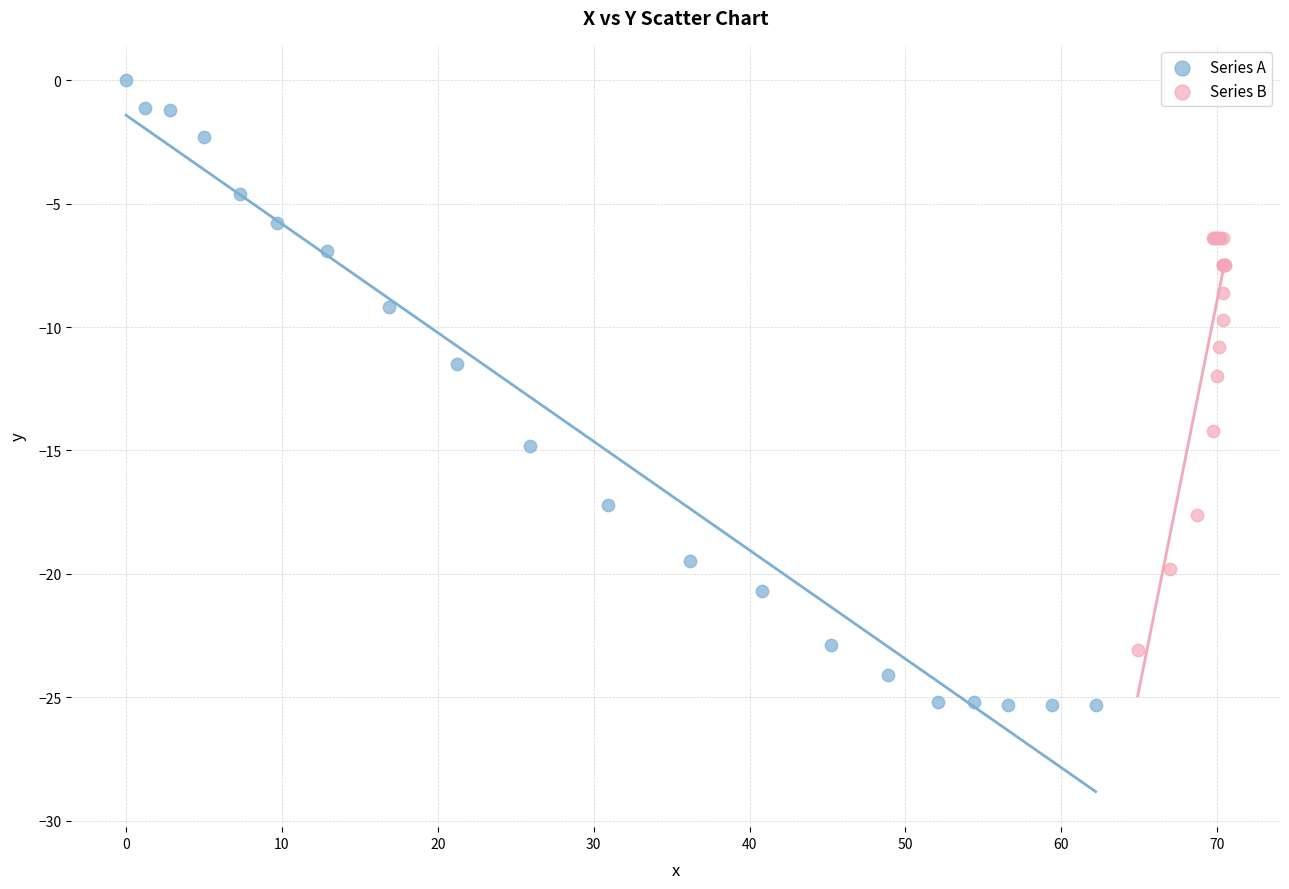

Which series contains the lowest Y value?

Series A